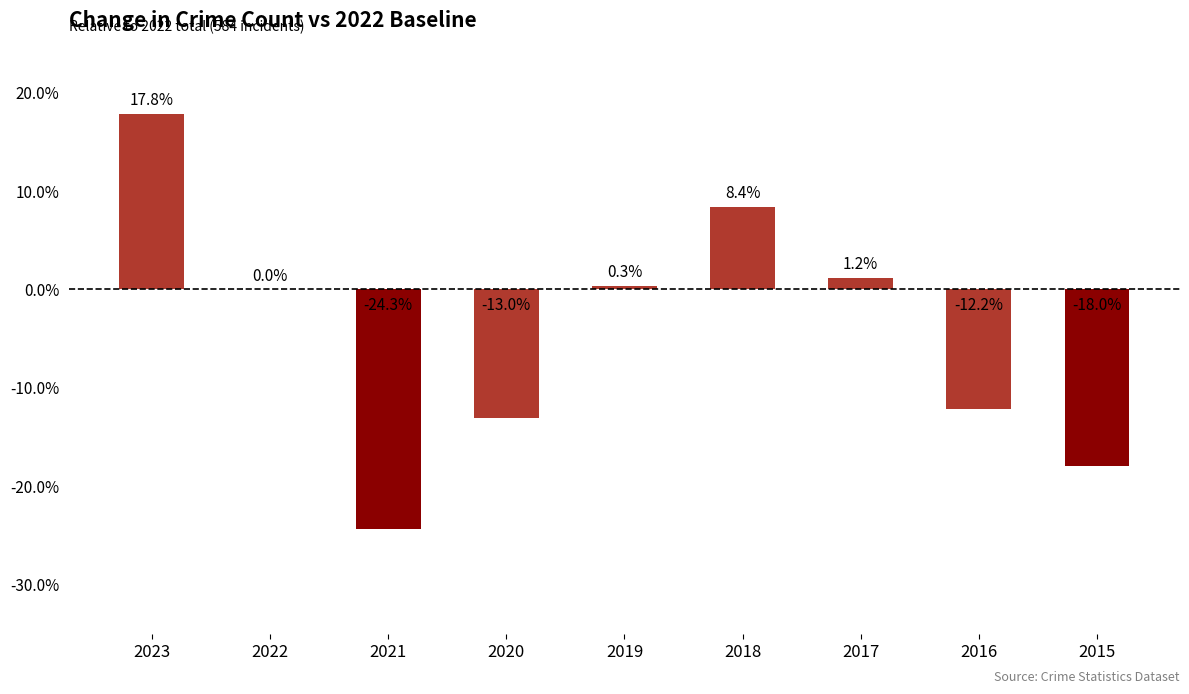

How many data points does each series have?

9